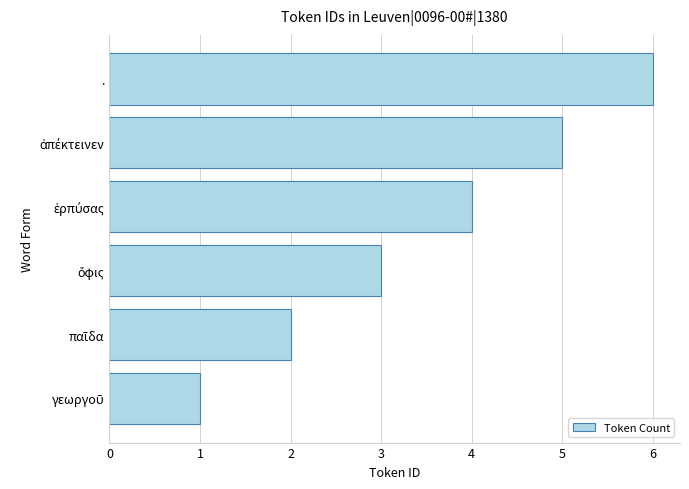

What is the greatest value displayed?

6